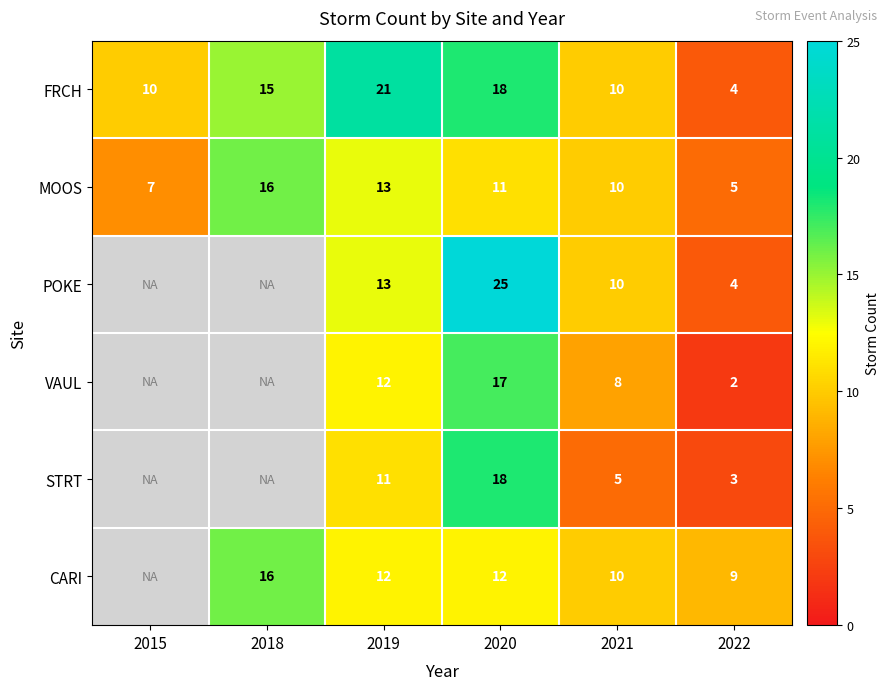

How many MOOS values are between 7 and 13?

4